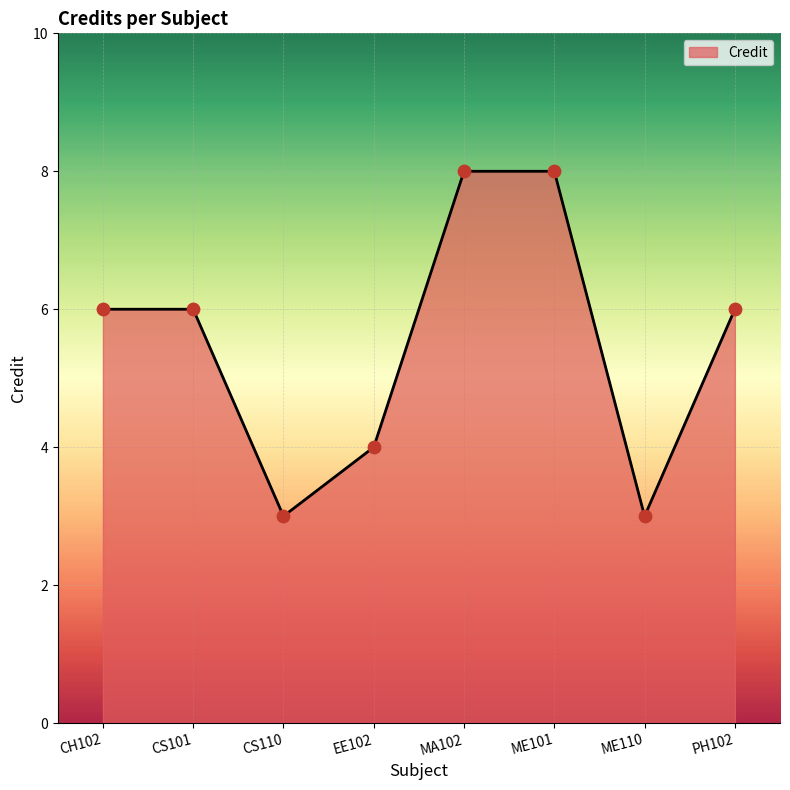

Which has a higher value, EE102 or CS110?

EE102